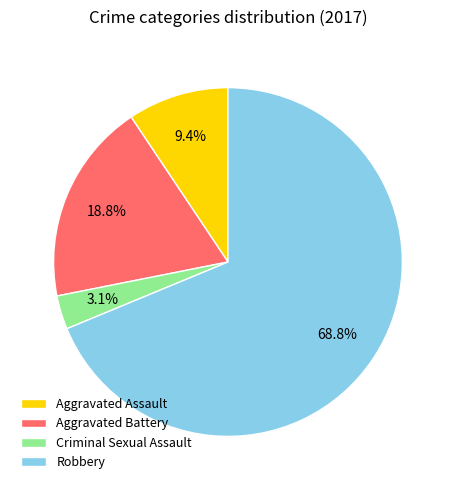

Do Aggravated Battery and Robbery together represent more than half of the pie?

Yes